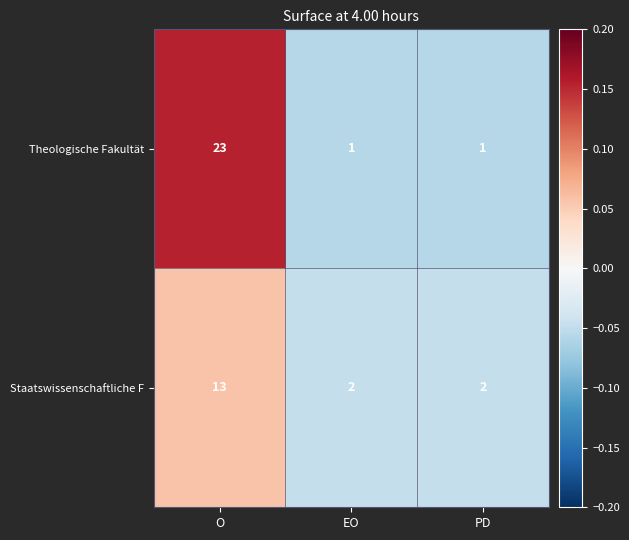

Which series has the largest total across all categories?

Theologische Fakultät